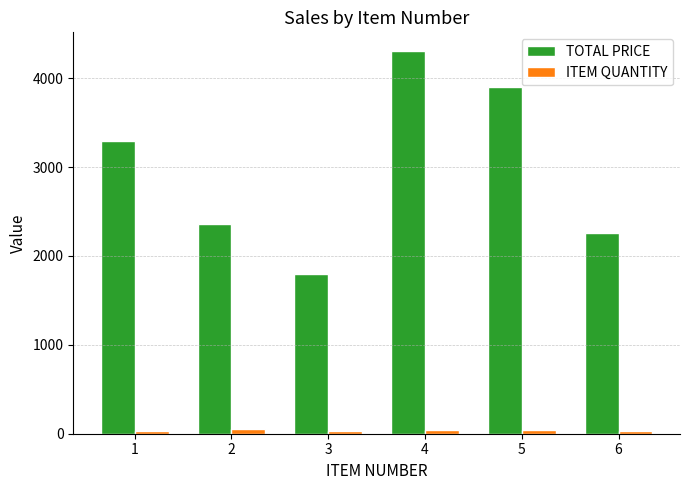

What is the sum of the TOTAL PRICE values at 5 and 4?

8200.0